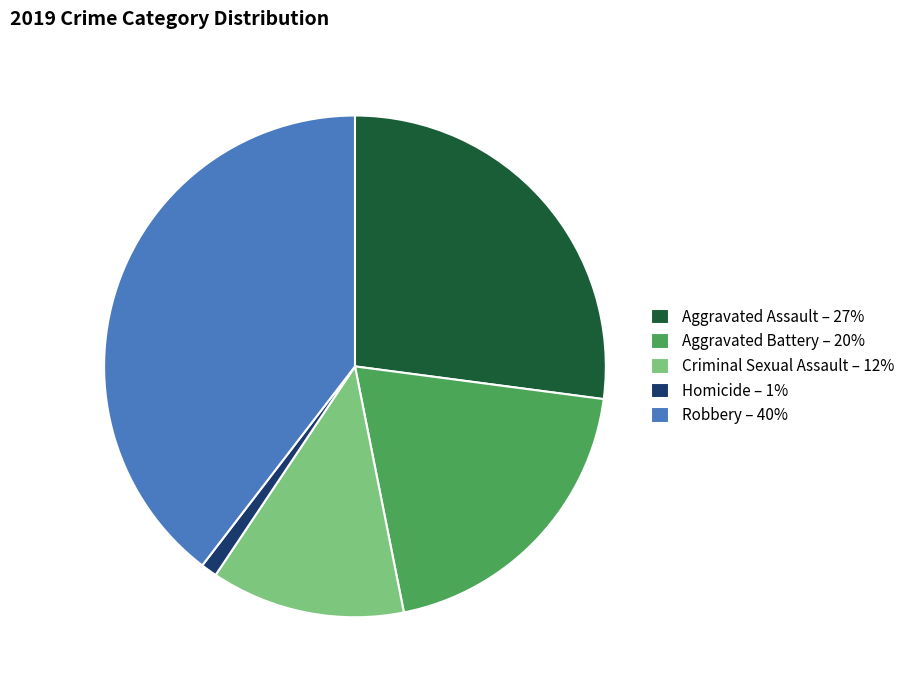

The Aggravated Battery – 20% slice represents 25% of the pie. True or false?

False